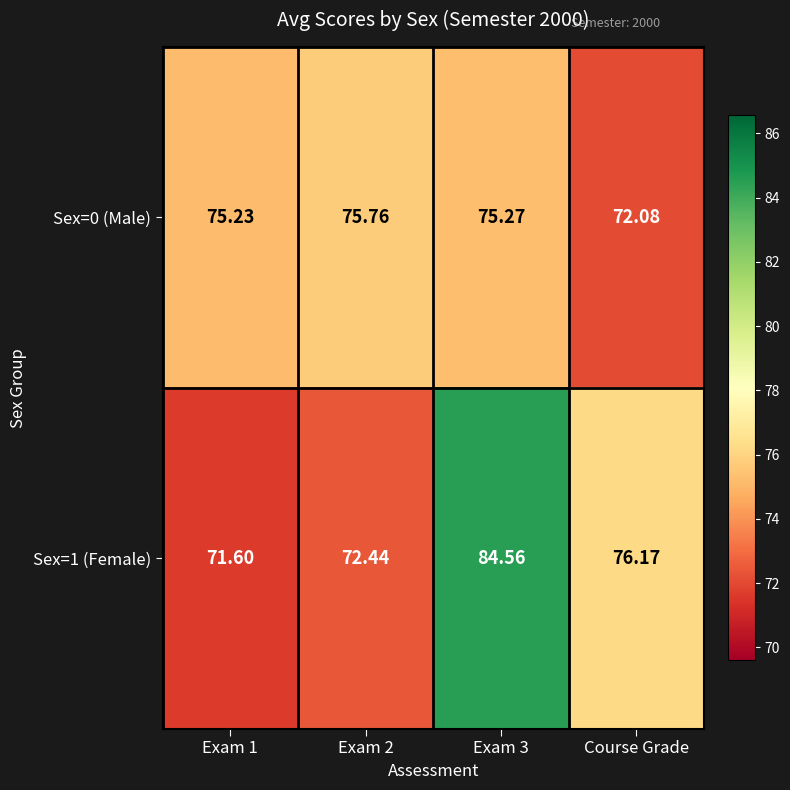

List the series in order of their peak value, highest first.

Sex=1 (Female), Sex=0 (Male)